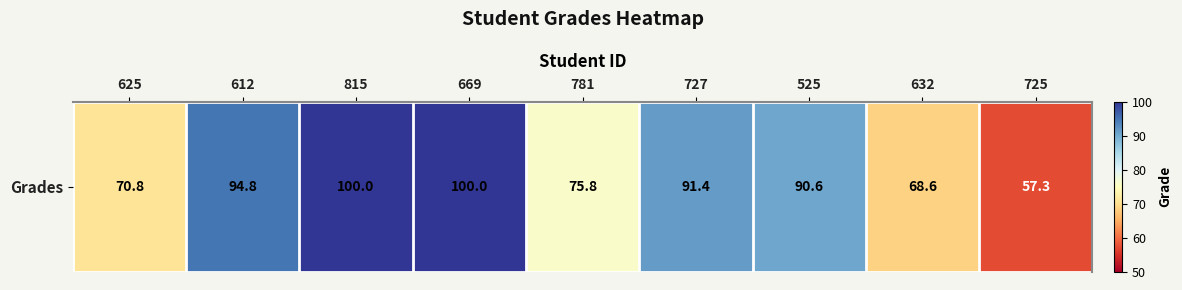

True or false: the data shows 90.6 at 525.

True